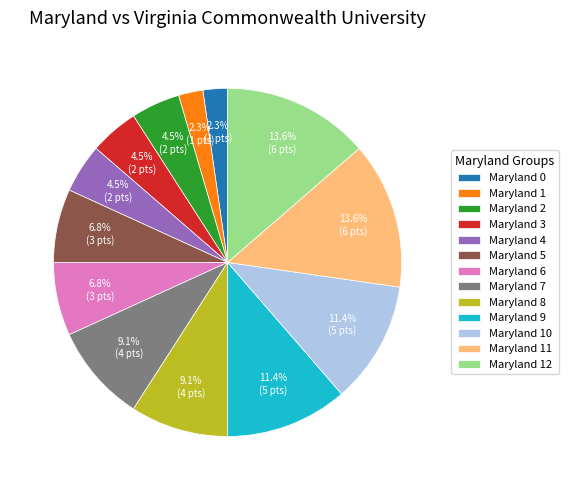

Is Maryland 9 the majority of the pie?

No